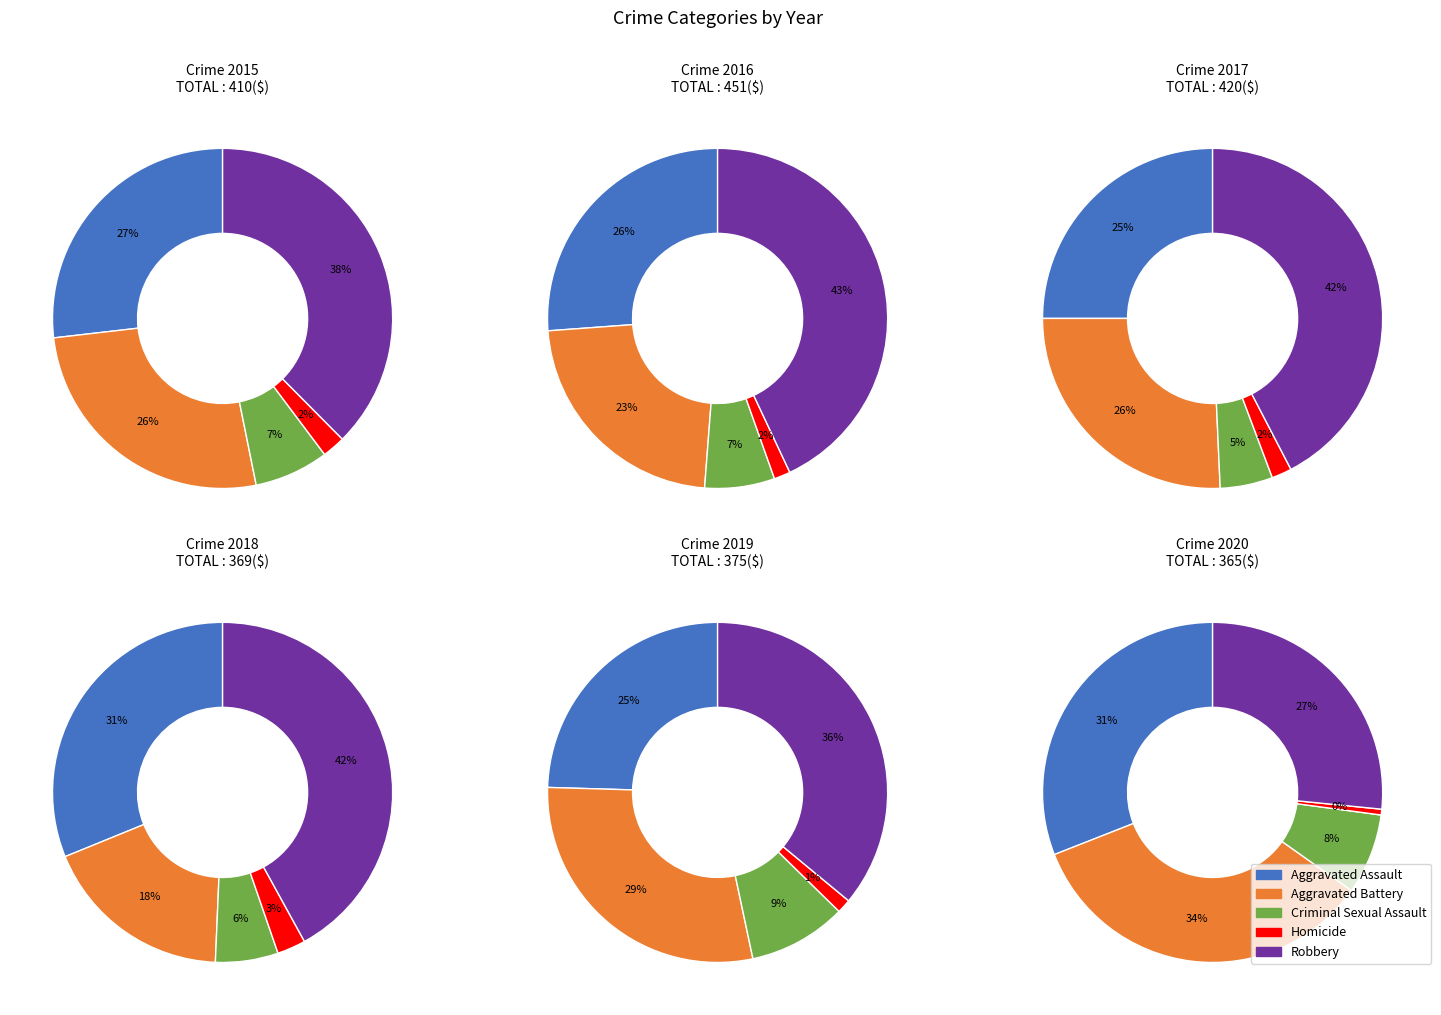

What percentage is NOT represented by Robbery?

62.4%